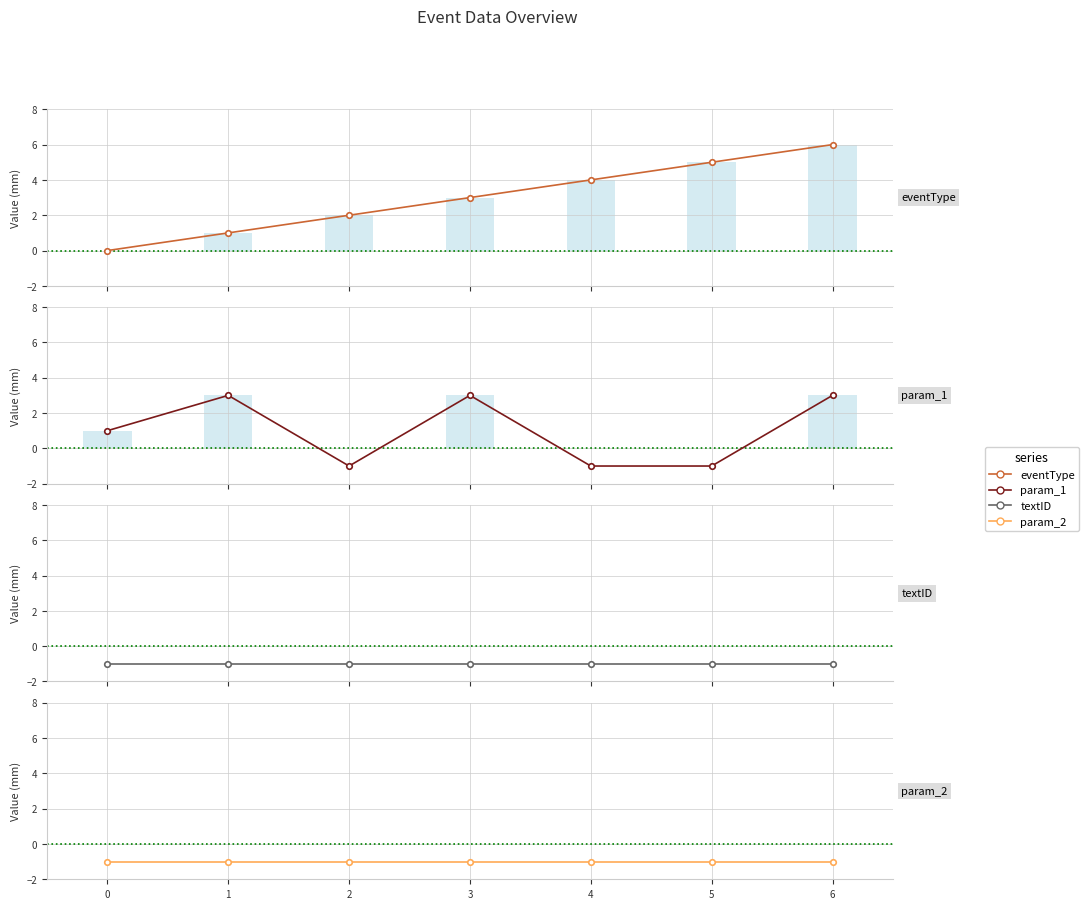

What are all the series names shown in the legend?

eventType, param_1, textID, param_2